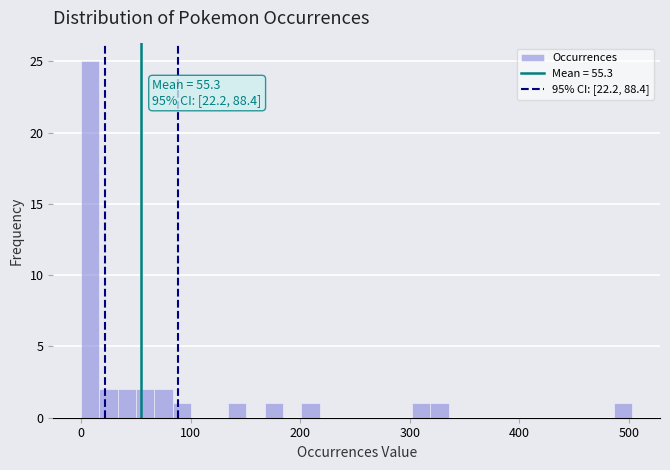

Read against the x-axis, roughly where is the centre of the tallest bar?

10